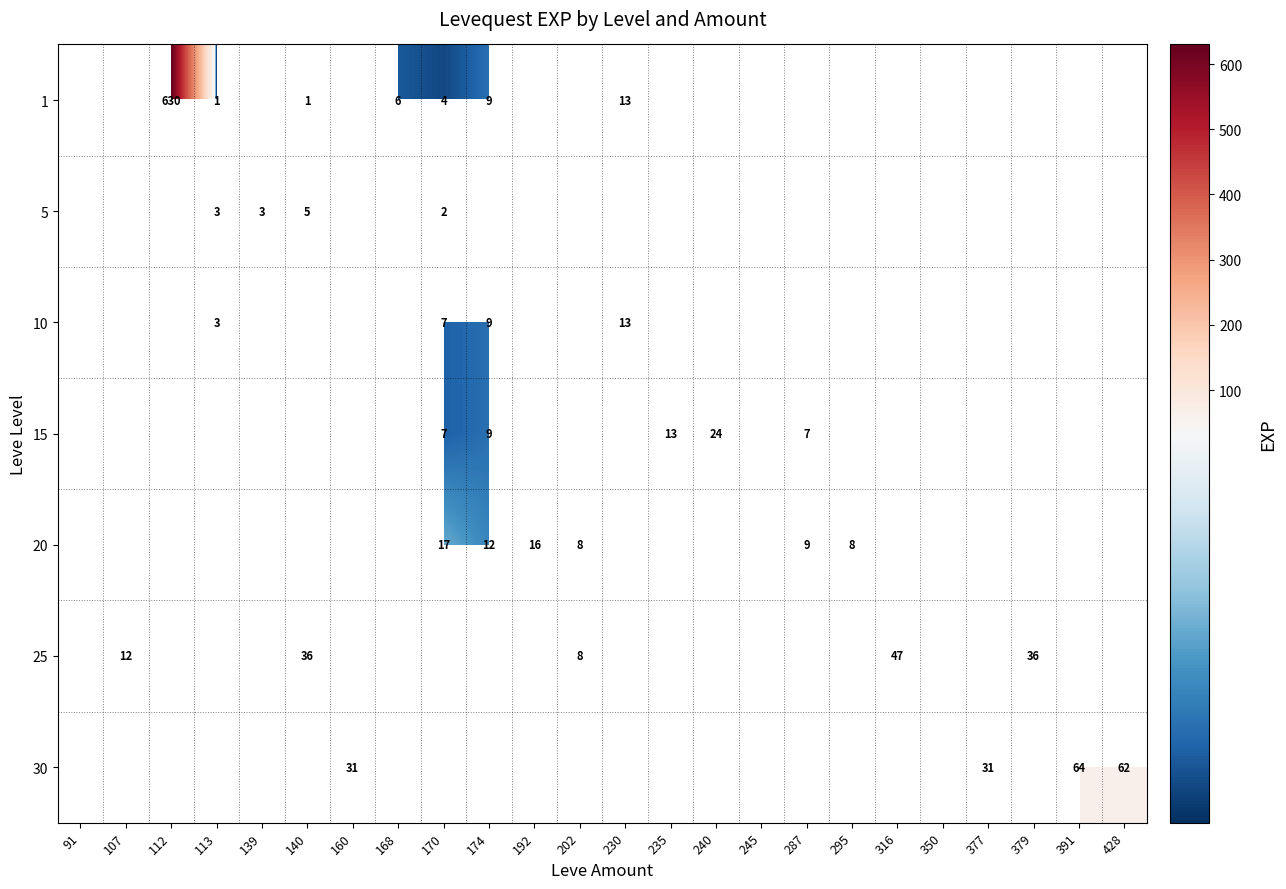

The value of 20 at 287 is 12. True or false?

False